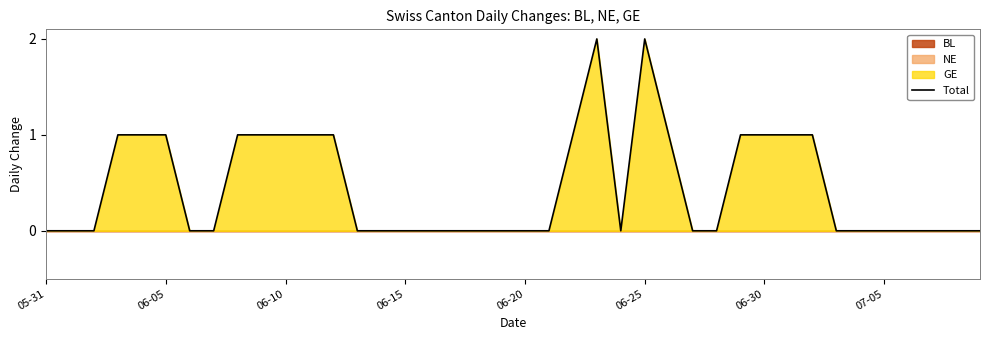

How many interior local peaks (higher than both neighbors) does the data have?

2